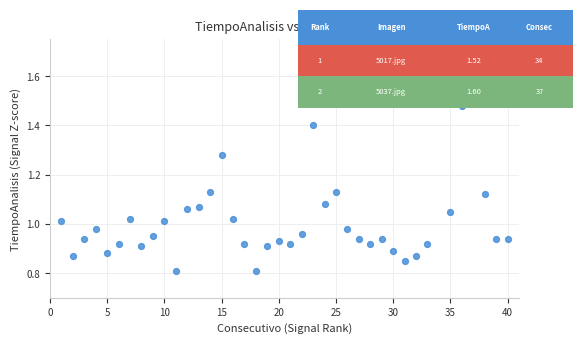

What is the range of X values (max minus min)?

39.0